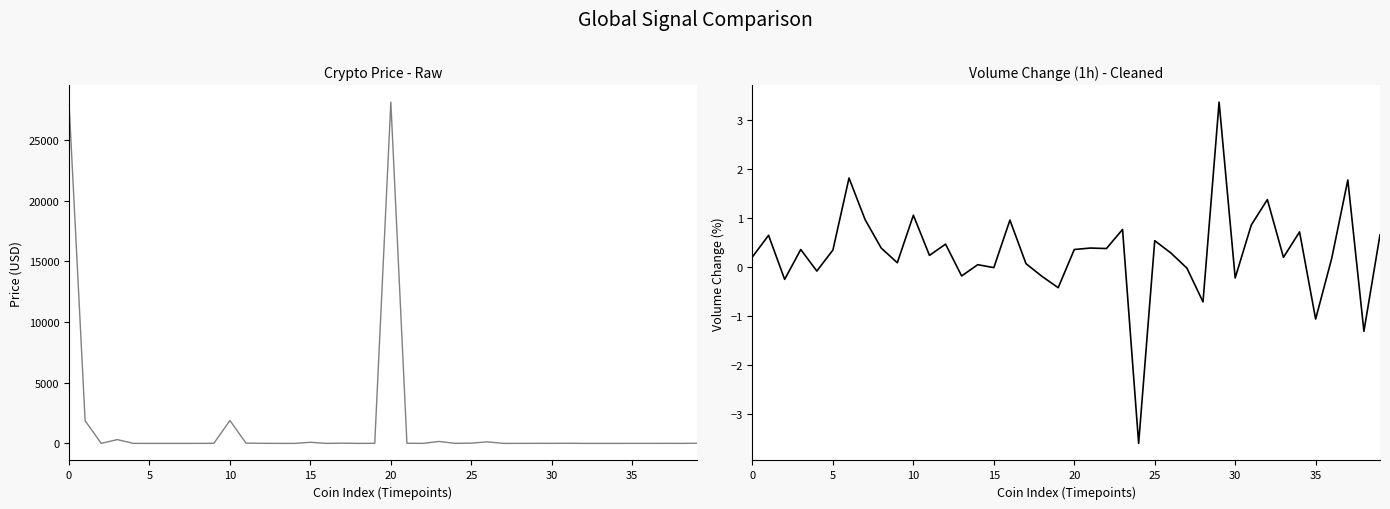

Read the Price (Raw) value at 12.

7.2